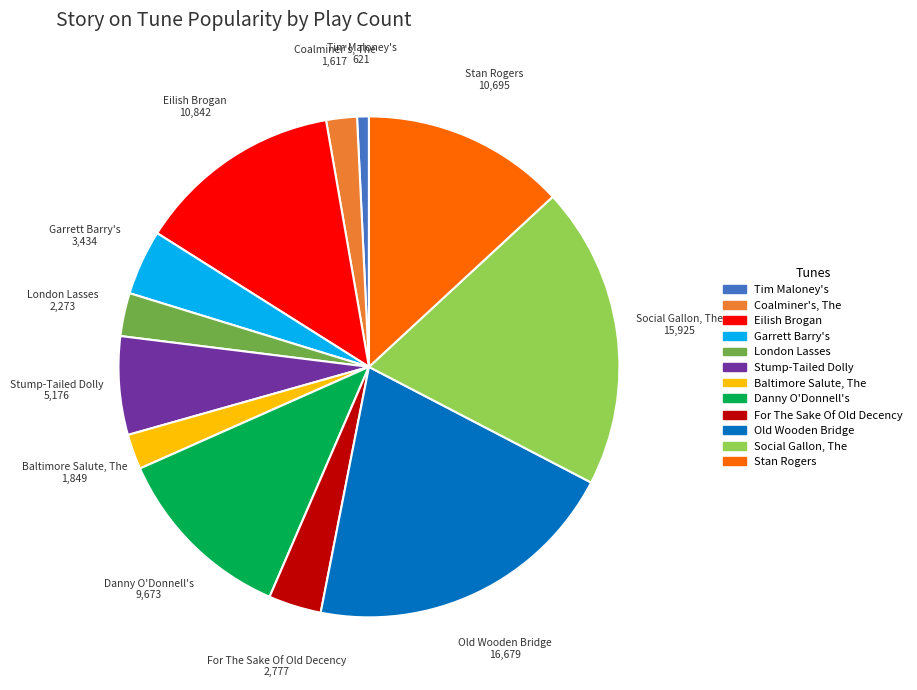

Does any single category account for the majority?

No